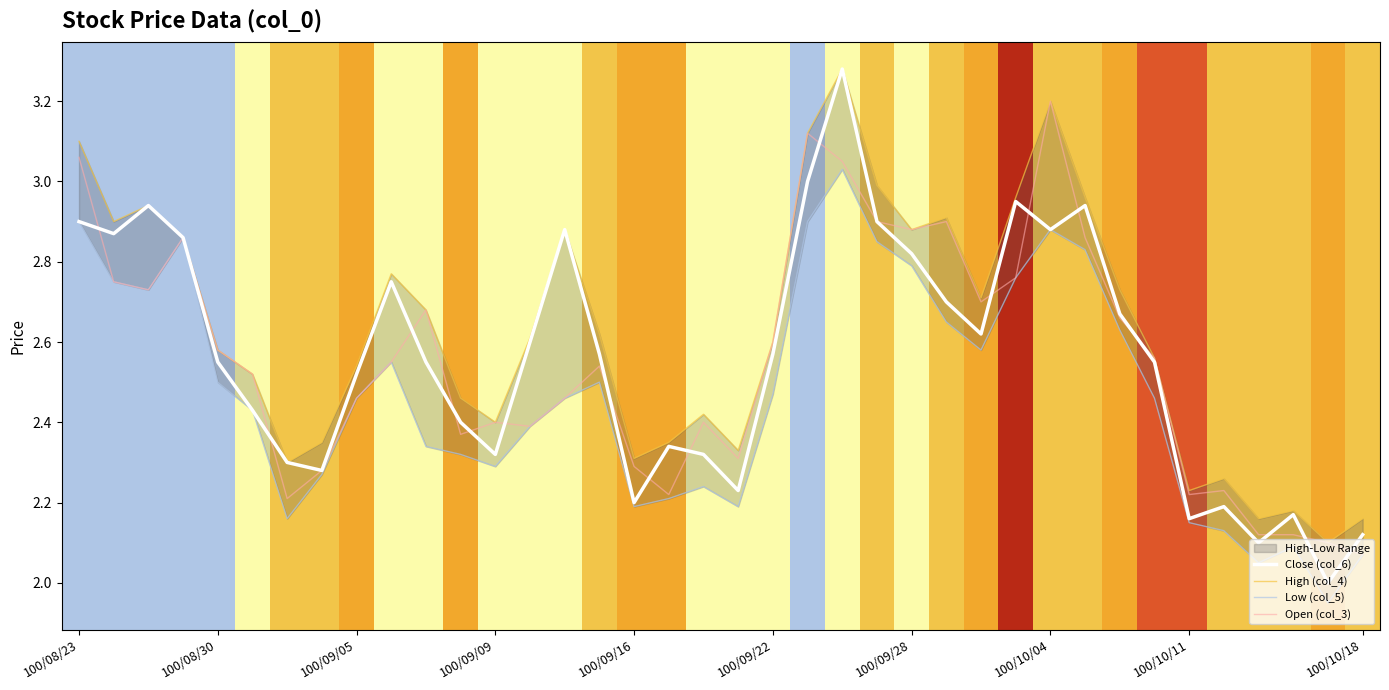

How many lines are shown in the chart?

4